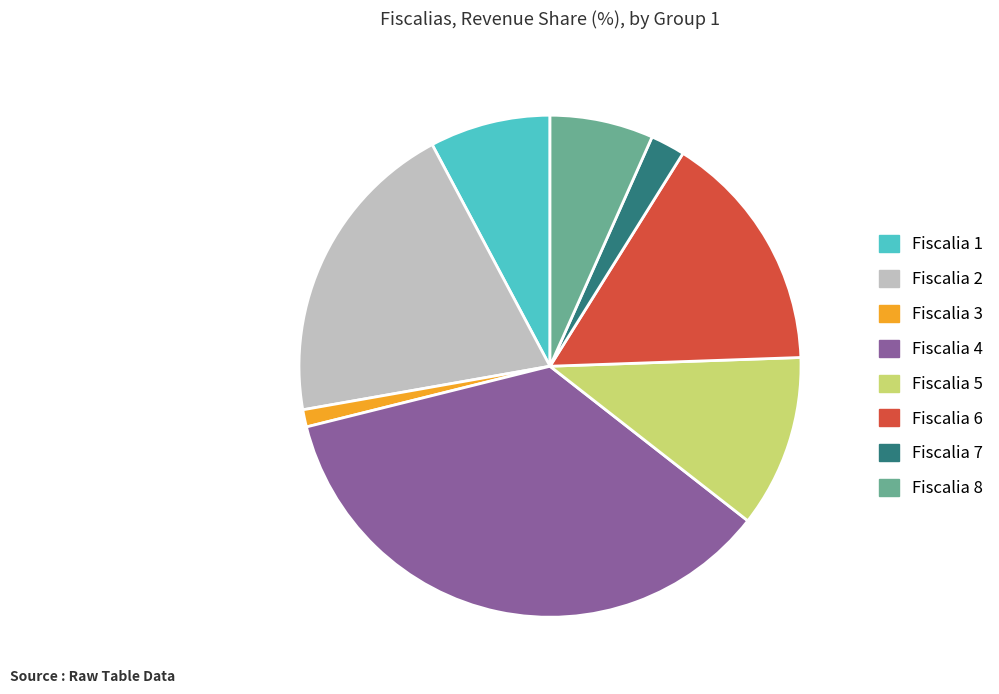

Rank the categories by value from lowest to highest.

Fiscalia 3, Fiscalia 7, Fiscalia 8, Fiscalia 1, Fiscalia 5, Fiscalia 6, Fiscalia 2, Fiscalia 4